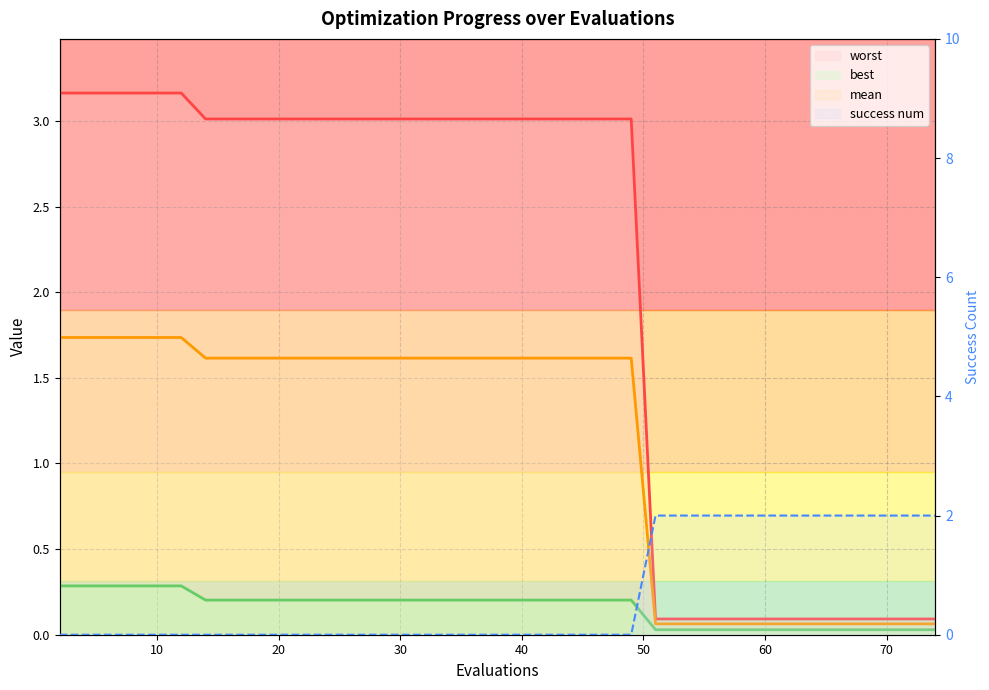

What value does the worst series have at 10?

3.2